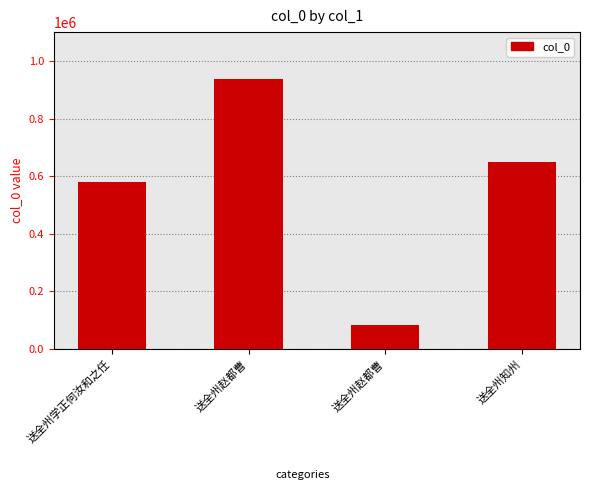

How many series are shown in this chart?

1